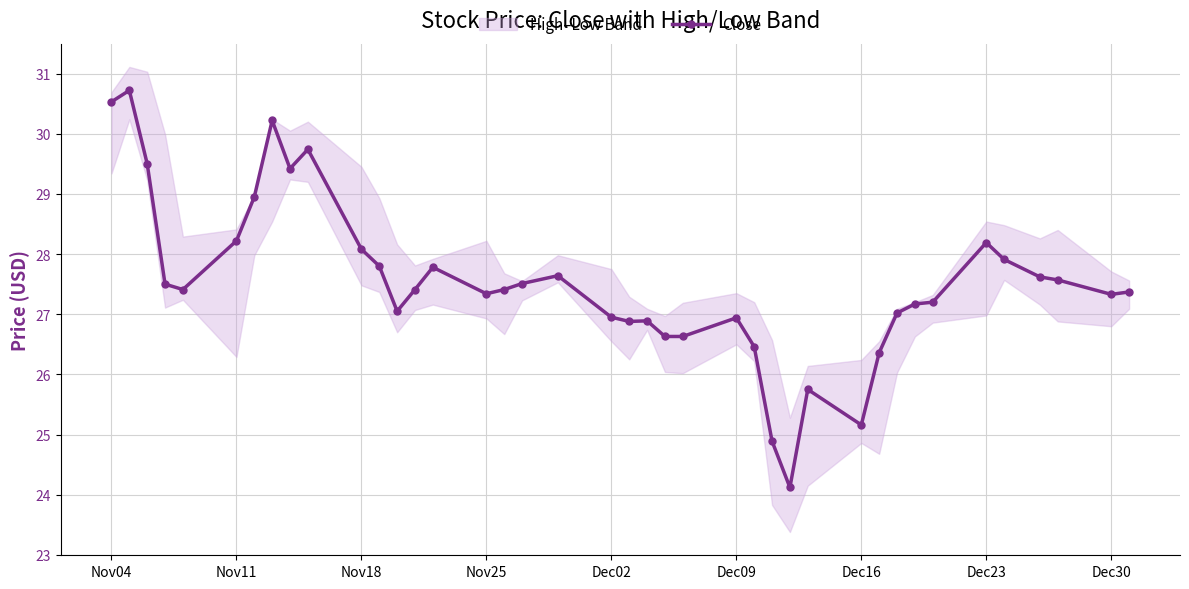

True or false: Close has more than 1 interior local peaks.

True